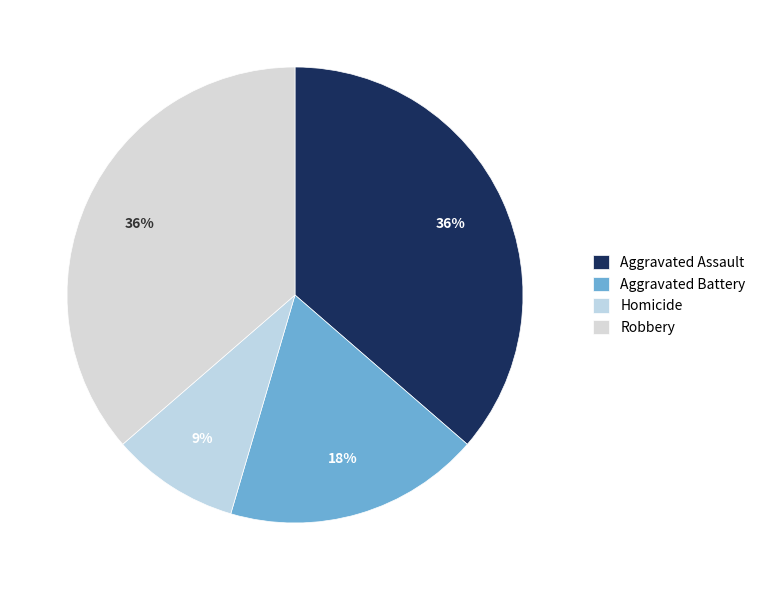

To the nearest percent, what portion does Aggravated Assault represent?

36%